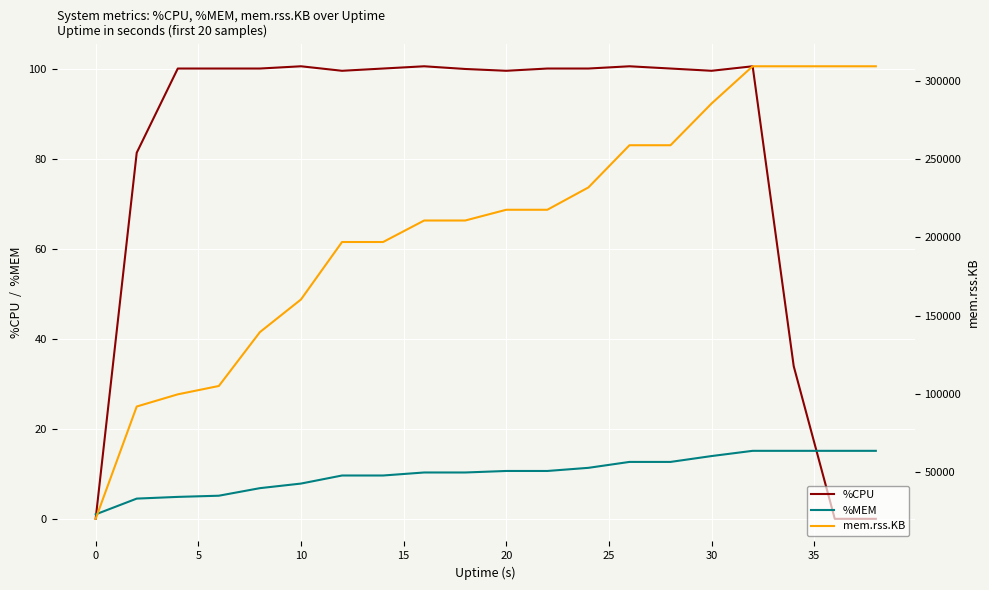

At how many categories does at least one series exceed 19660?

20